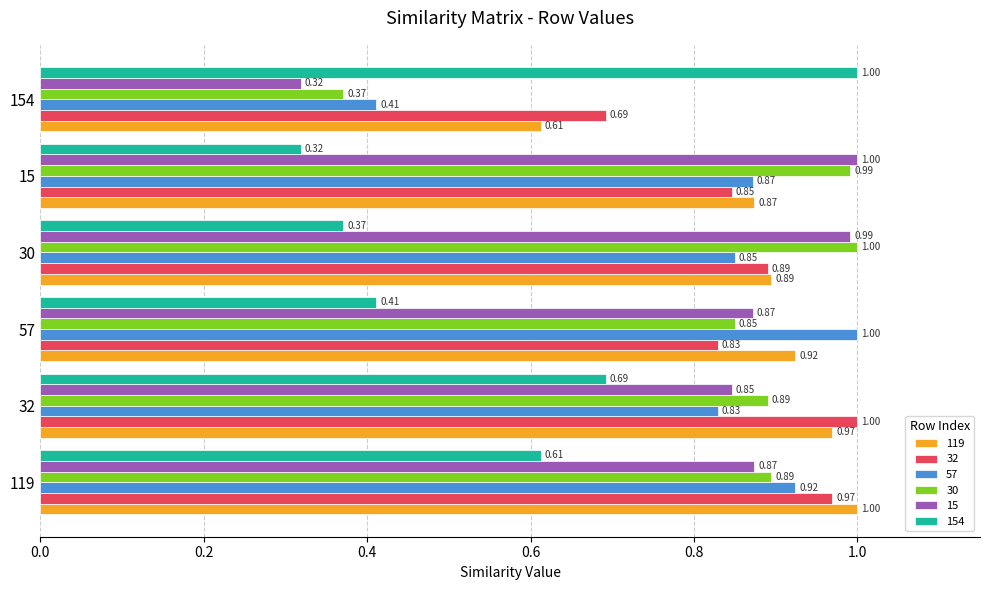

Rank the series at 154 from highest to lowest value.

154, 32, 119, 57, 30, 15